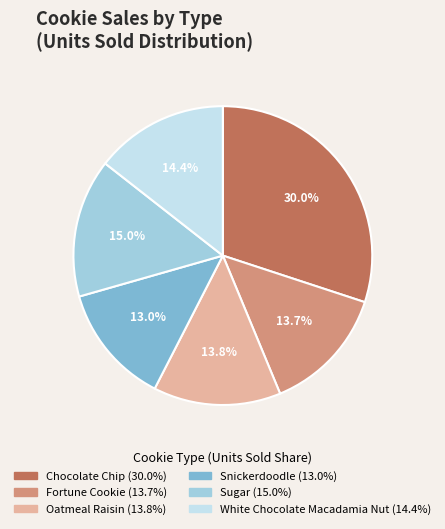

To the nearest percent, what percentage of the pie is Oatmeal Raisin?

14%